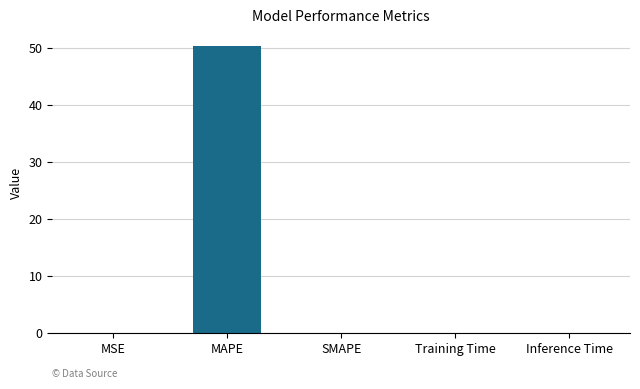

The value at MAPE is 50.3. True or false?

True